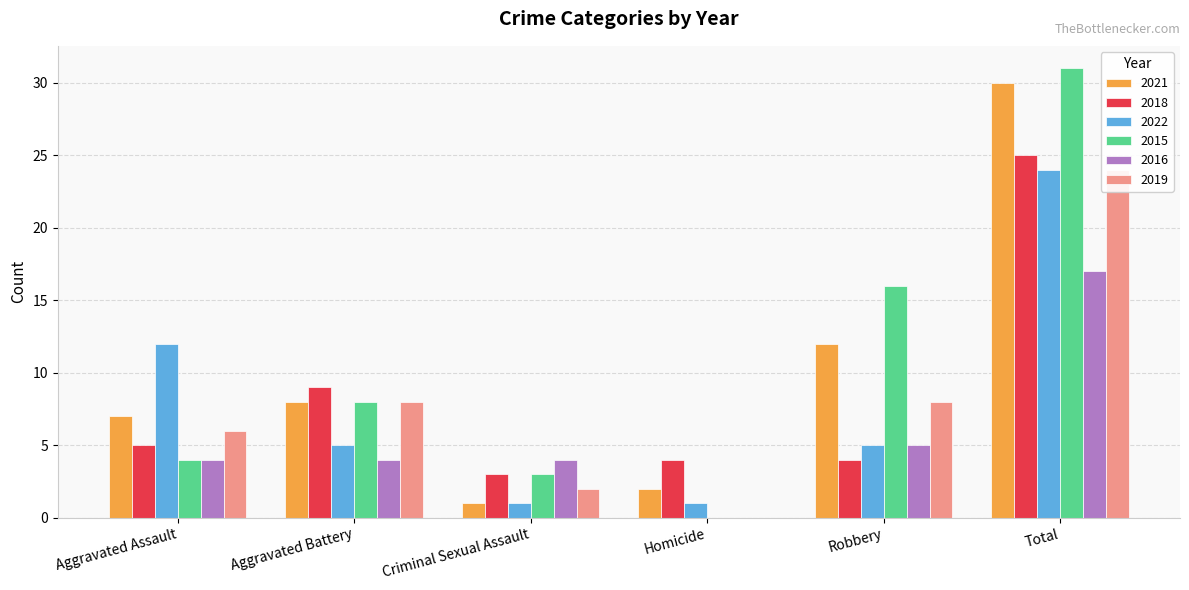

Where is 2016 nearest to the value 8?

Robbery